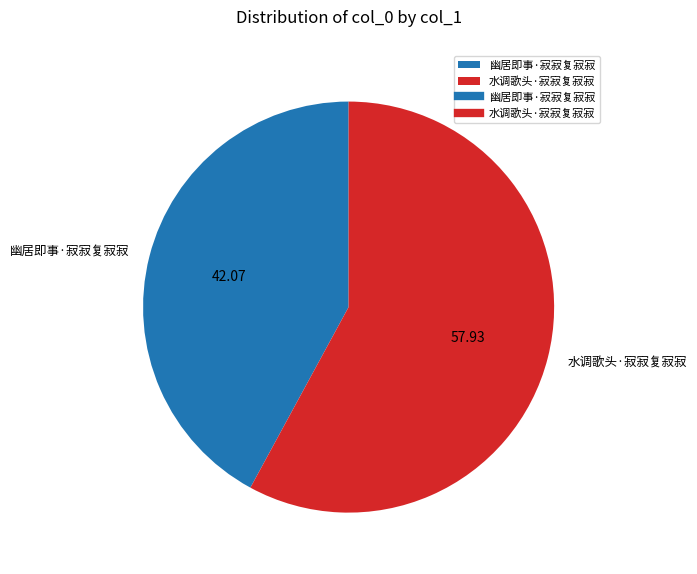

Combined, do 水调歌头·寂寂复寂寂 and 幽居即事·寂寂复寂寂 account for over 50%?

Yes